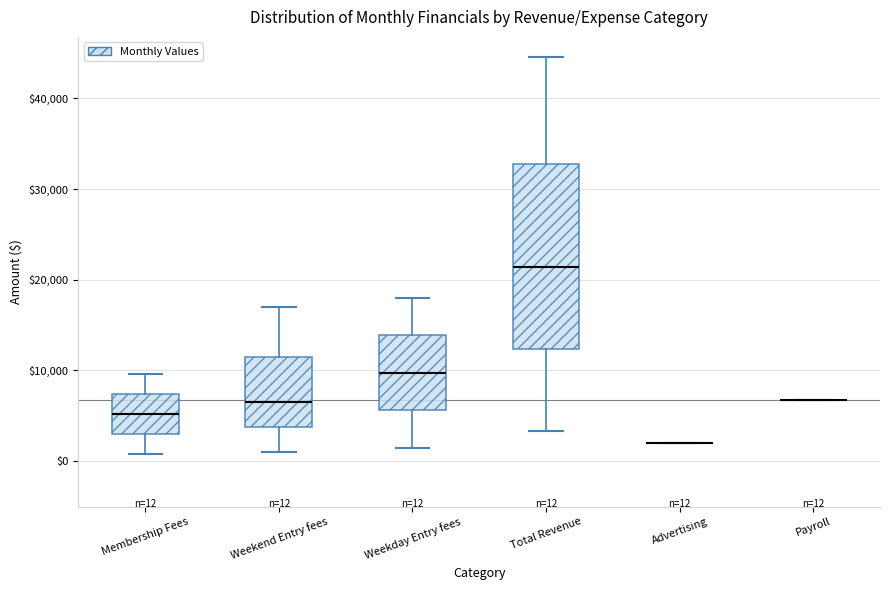

Which box is the tallest, from its lower edge to its upper edge?

Total Revenue